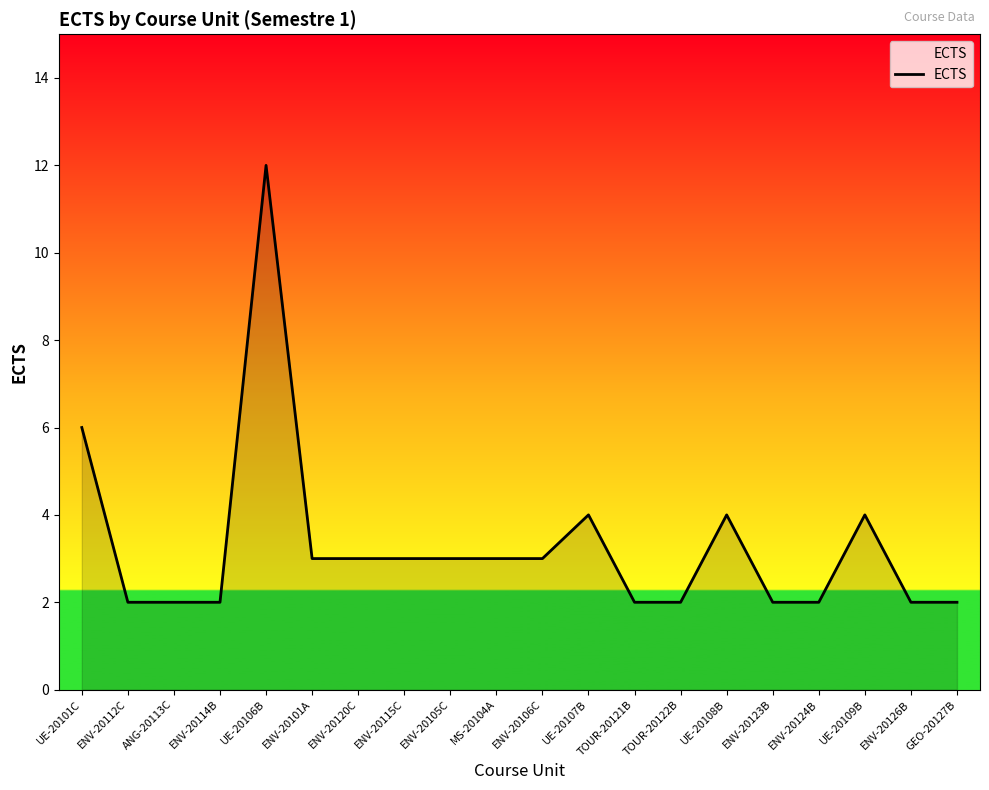

At which label does the data first exceed 3?

UE-20101C